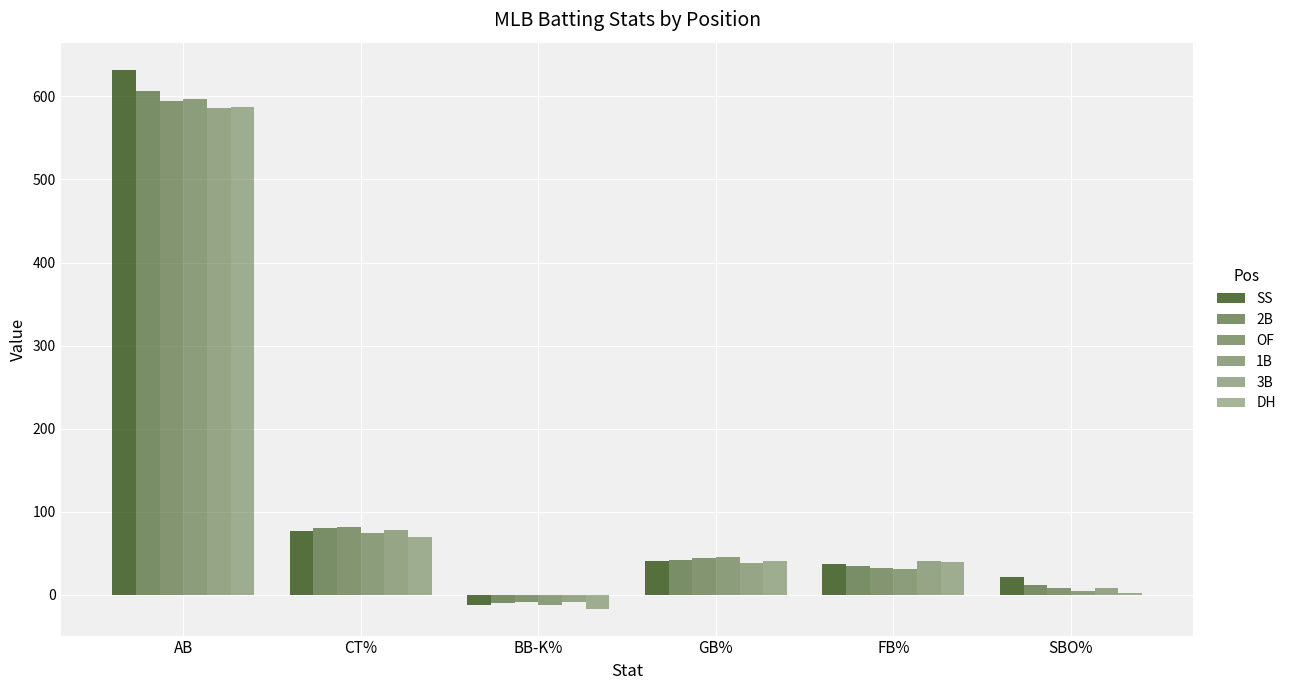

How many groups of bars are there?

6